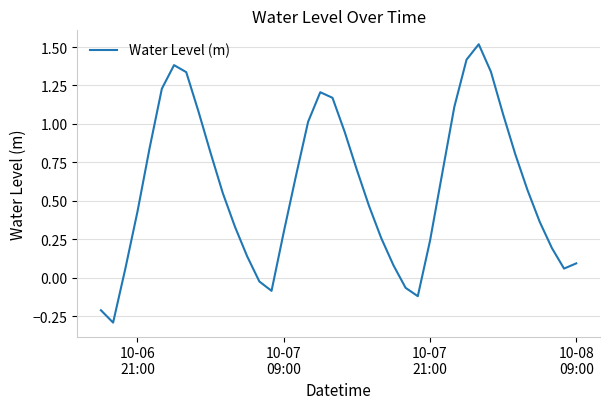

What is the smallest value displayed?

-0.3